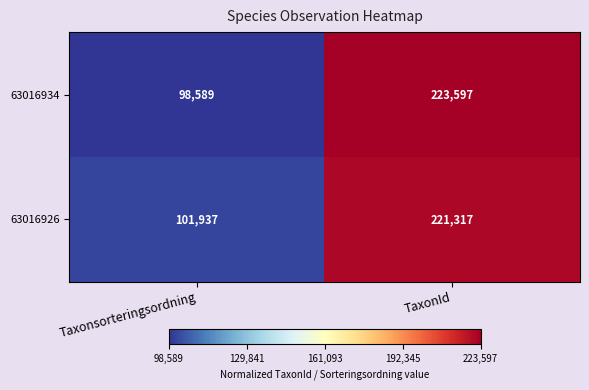

Read the 63016926 value at TaxonId, to the nearest 10.

221320